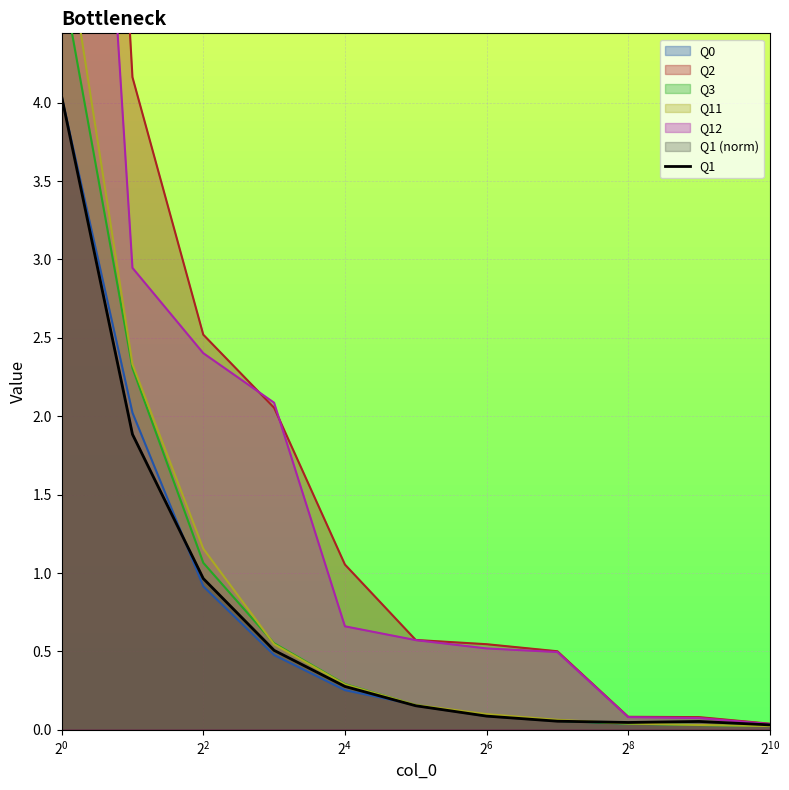

At which label is Q11 closest to 2?

2